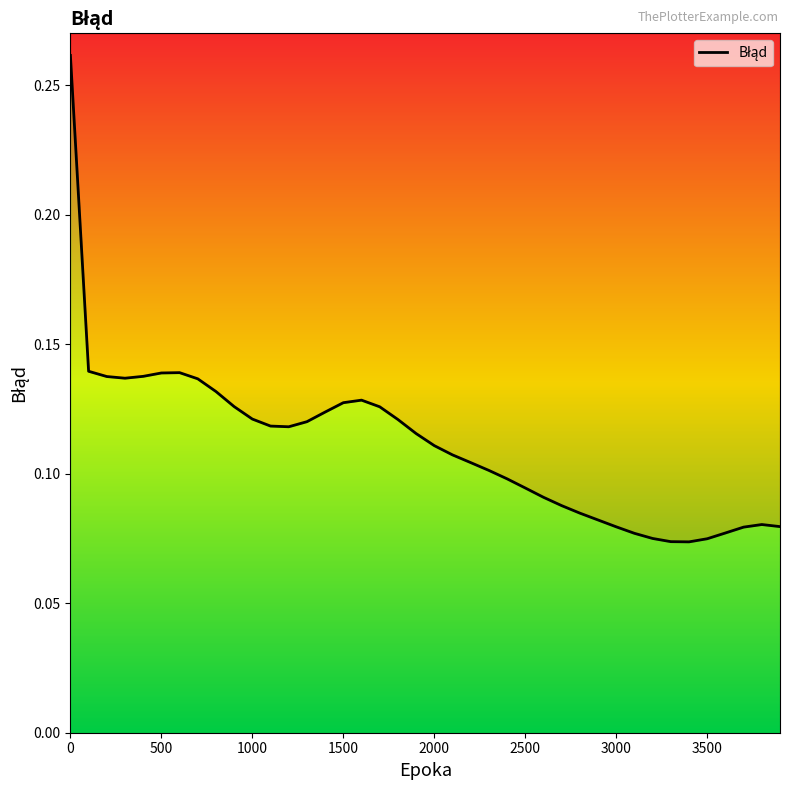

Where is the first local maximum?

600